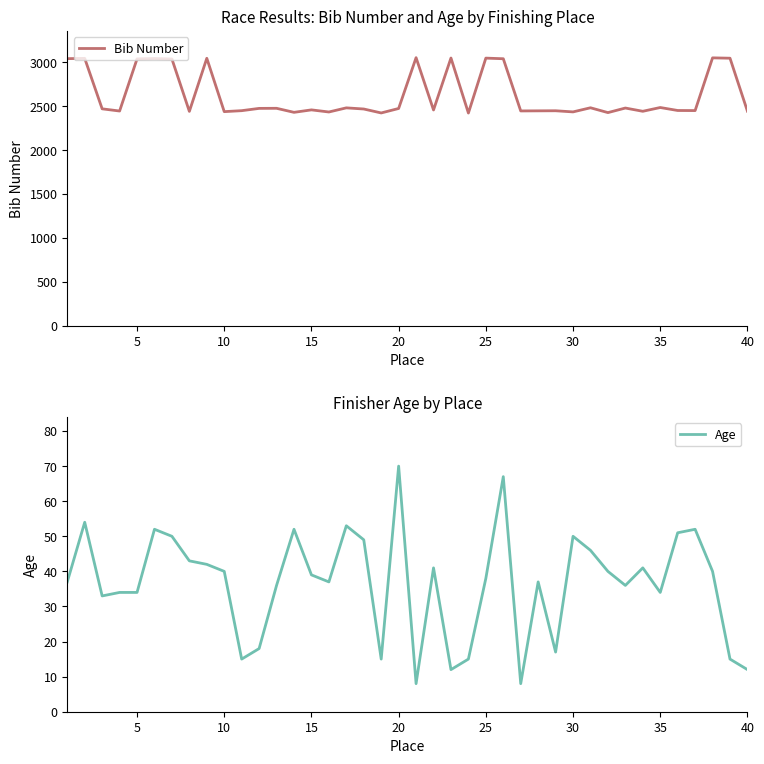

True or false: Age and Bib Number cross at least once.

False